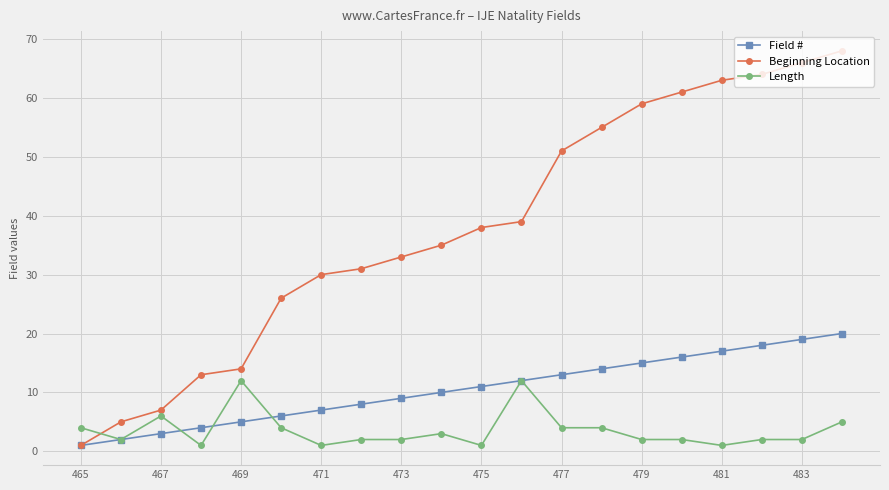

What are all the series names shown in the legend?

Field #, Beginning Location, Length